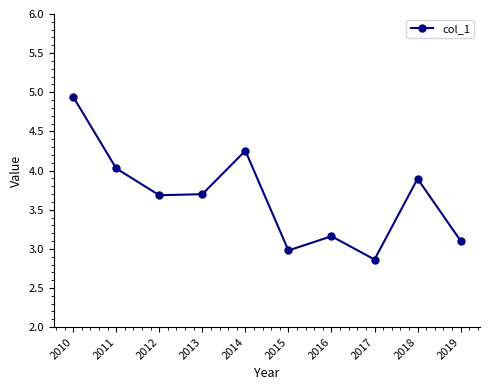

What value does the data have at 2017?

2.9